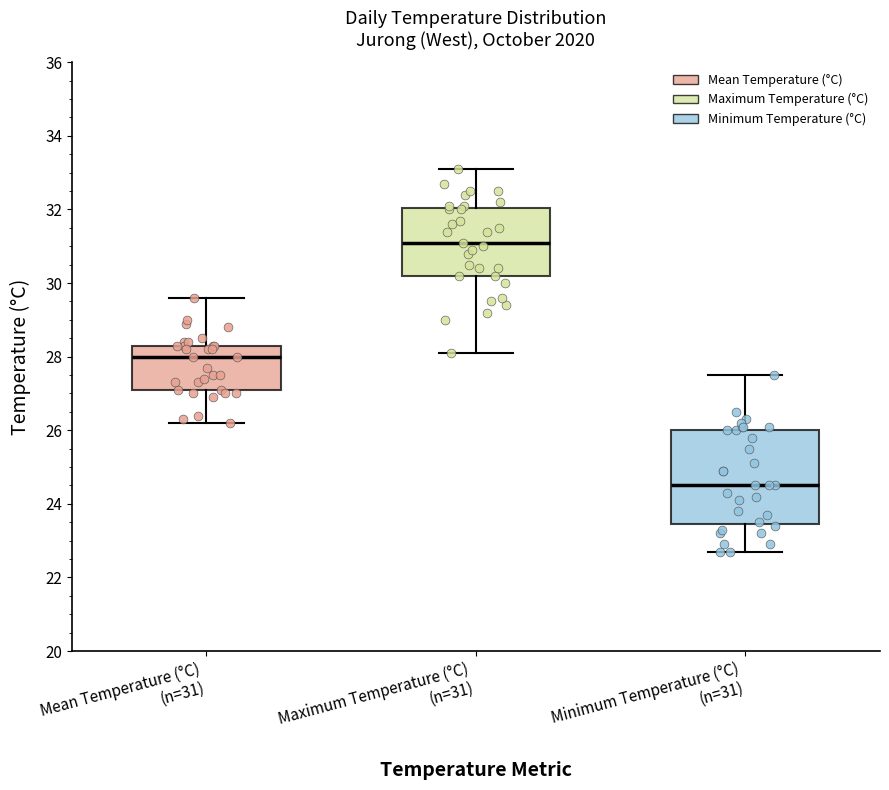

Reading left to right, transcribe this box plot: for each box, give where its median line is, the range the box spans, and where its two whiskers end, as read against the y-axis. The values are not printed on the chart, so give them approximately, as read against the axis.

Mean Temperature (°C) (n=31): median 28.0, box 27.2 to 28.4, whiskers 26.2 to 29.6
Maximum Temperature (°C) (n=31): median 31.2, box 30.2 to 32.0, whiskers 28.2 to 33.2
Minimum Temperature (°C) (n=31): median 24.6, box 23.4 to 26.0, whiskers 22.8 to 27.6